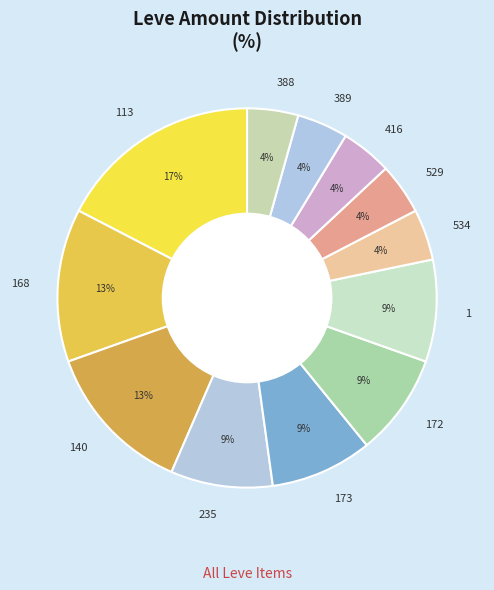

Approximately how many times larger is the value at 529 compared to 389?

1.0